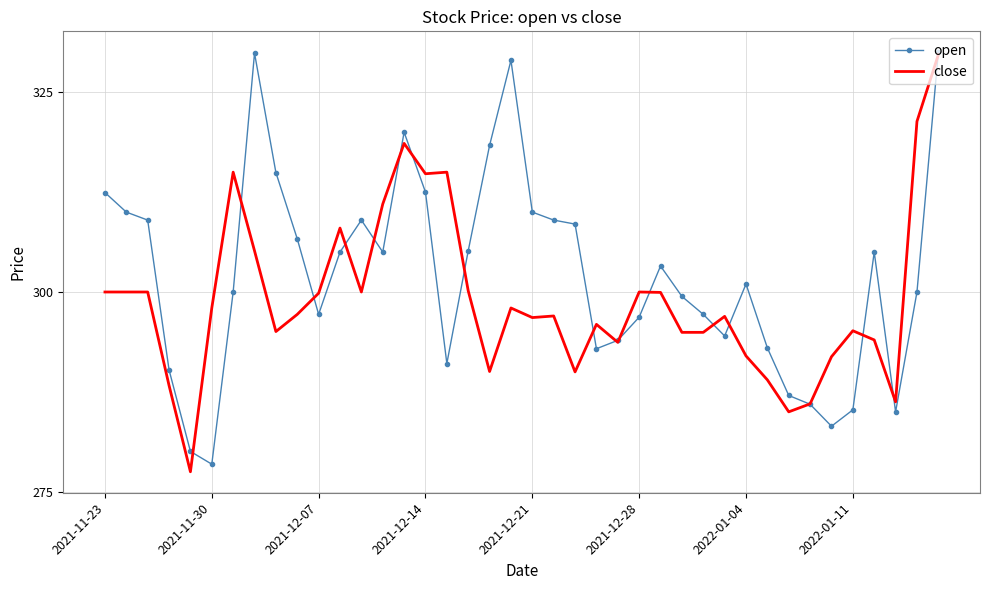

What is the smallest value displayed?

277.5